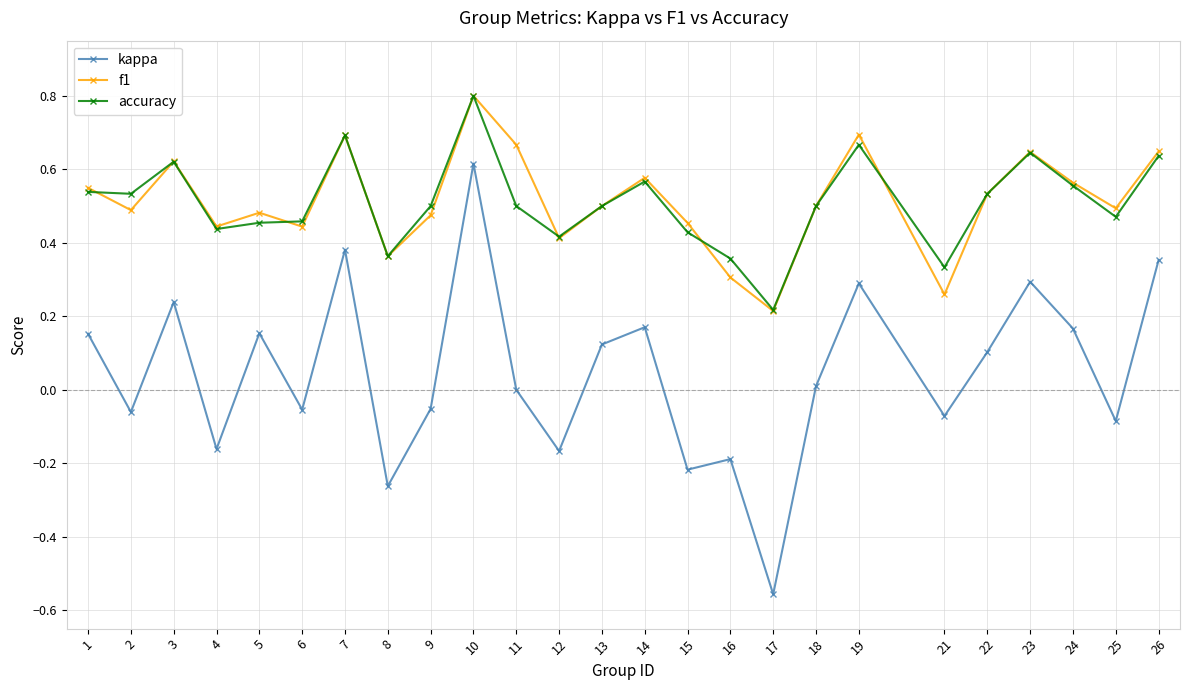

True or false: kappa and f1 cross at least once.

False